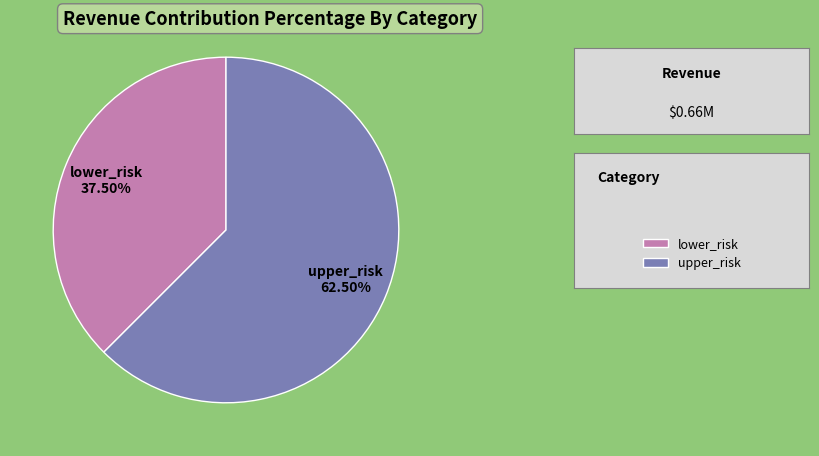

Combined, do upper_risk and lower_risk account for over 50%?

Yes